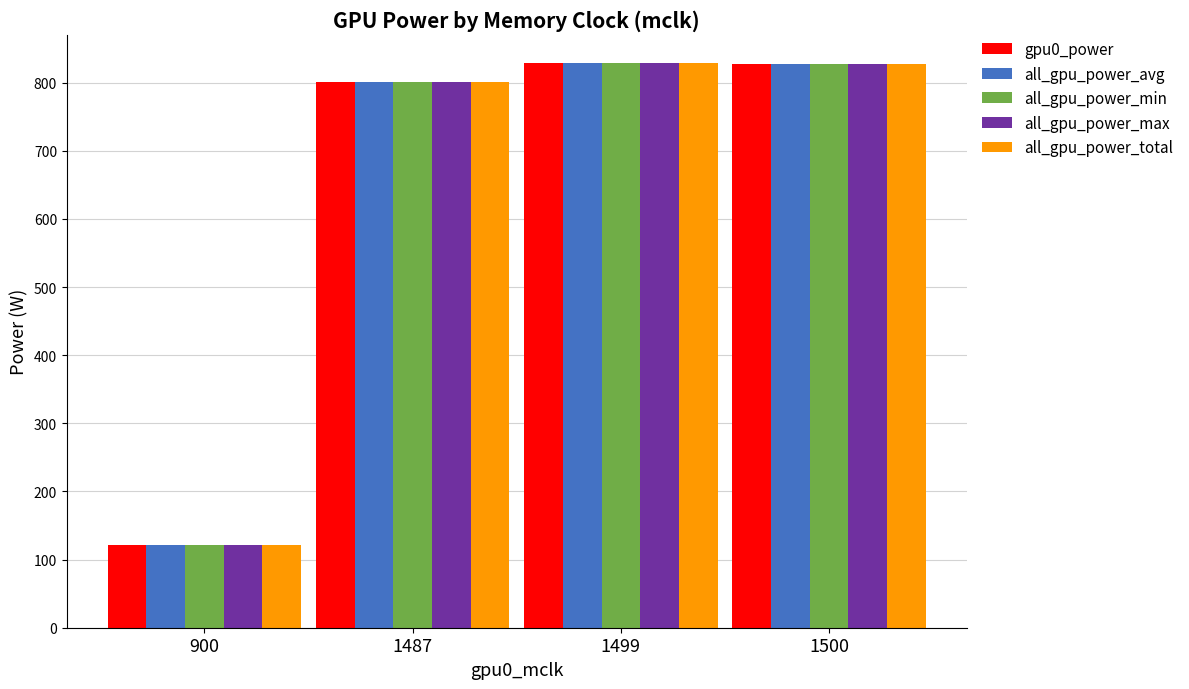

What is the sum of all all_gpu_power_min values?

2580